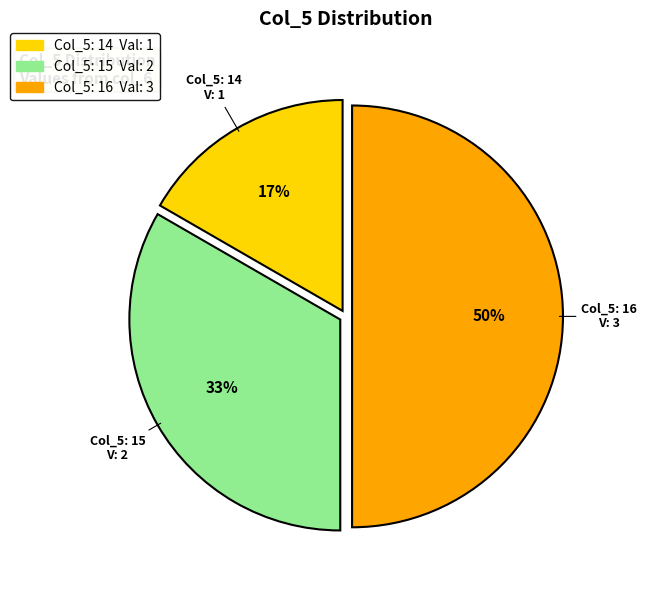

To the nearest percent, what is the average slice percentage?

33%